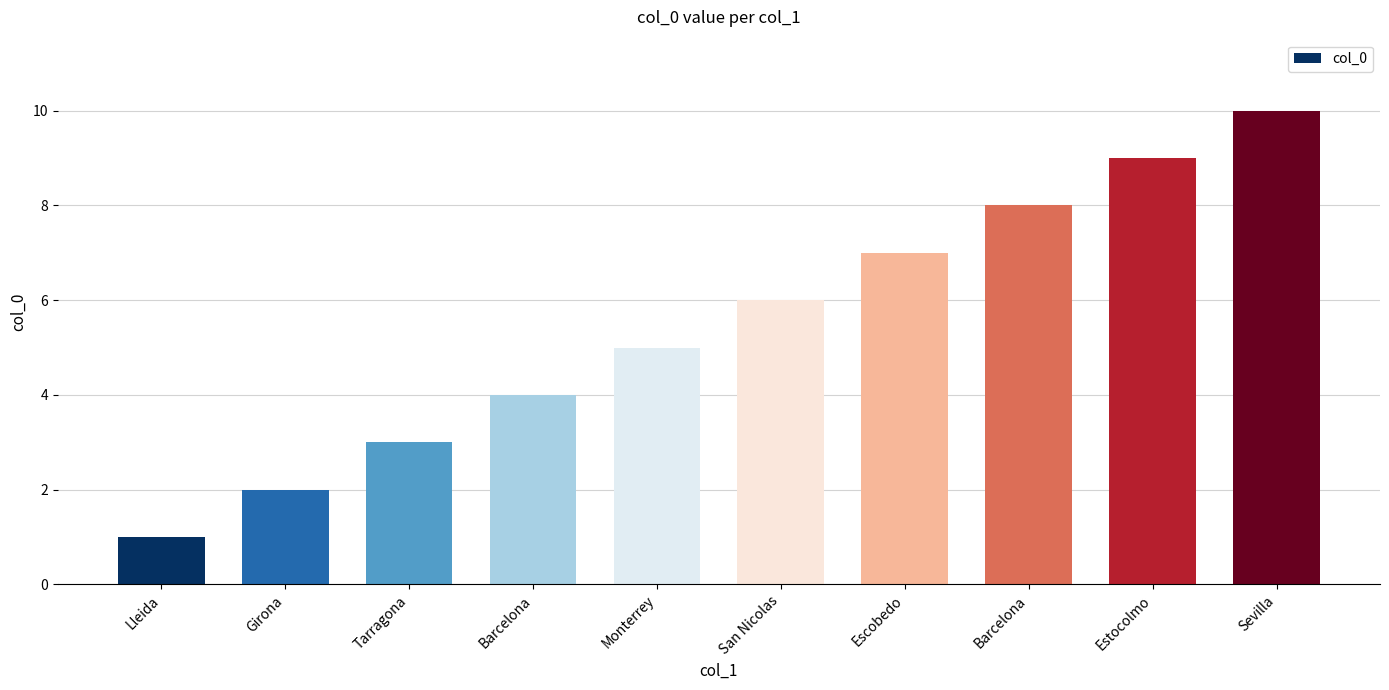

How many bars are there in total?

10